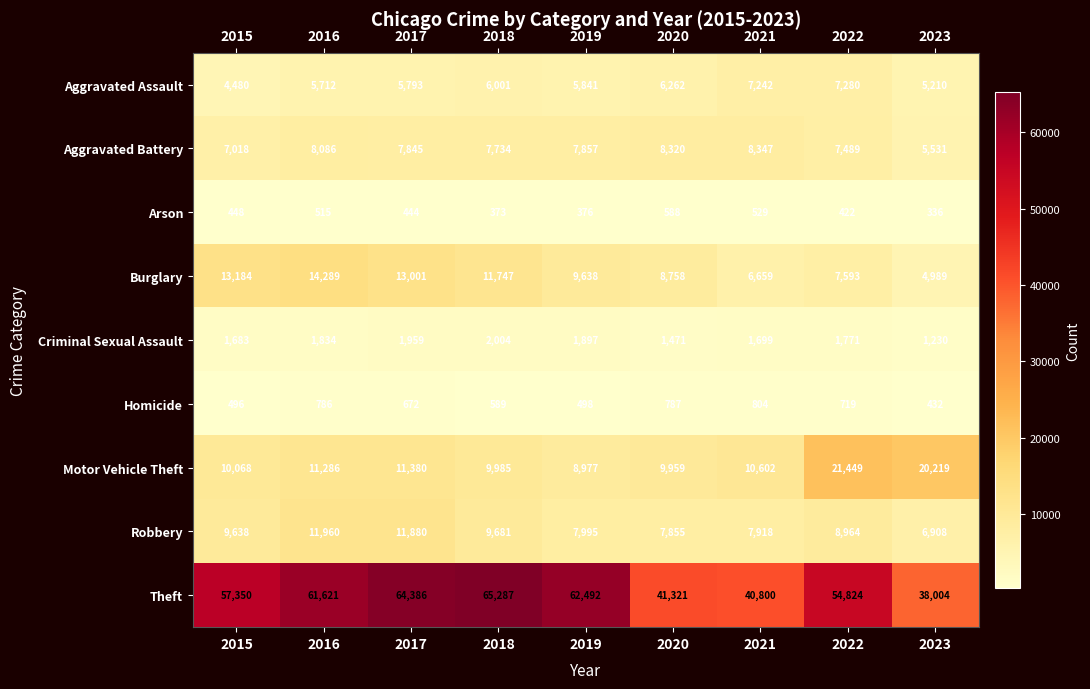

What is the difference between the second highest and minimum values in the Criminal Sexual Assault series?

729